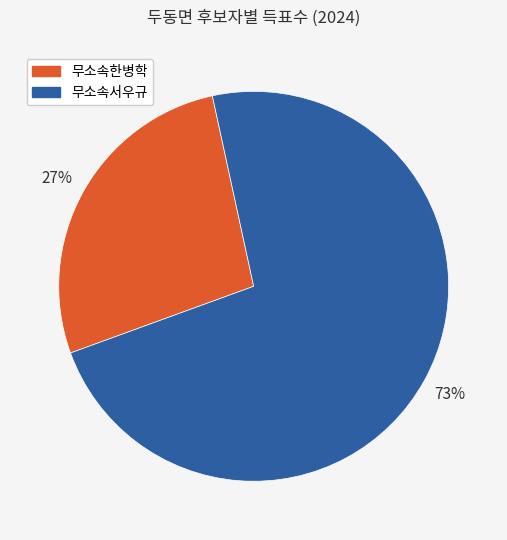

Between 무소속한병학 and 무소속서우규, which is larger?

무소속서우규